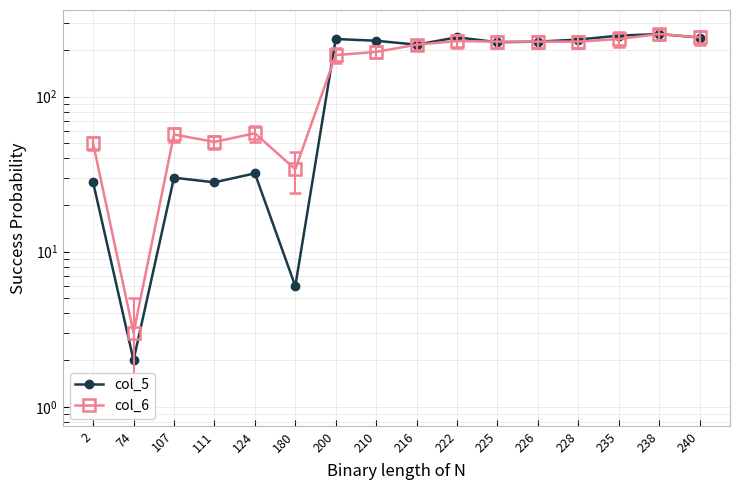

What is the value of the 16th point from the left?

240